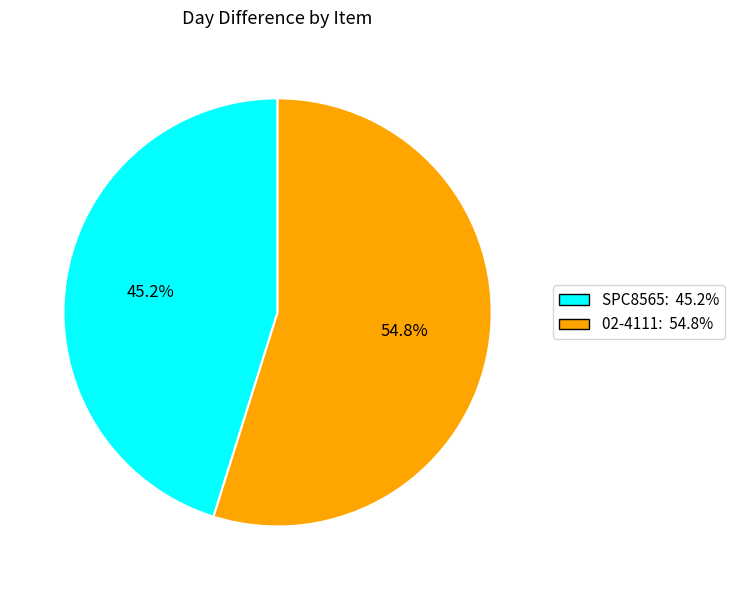

What percentage is NOT represented by 02-4111?

45.2%